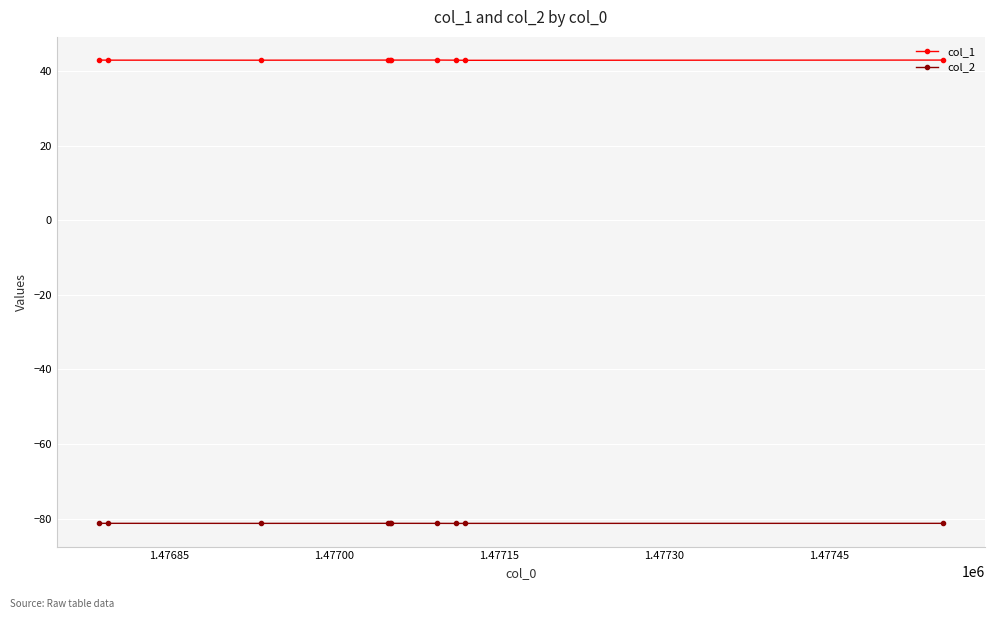

Which series has the widest spread of values?

col_1